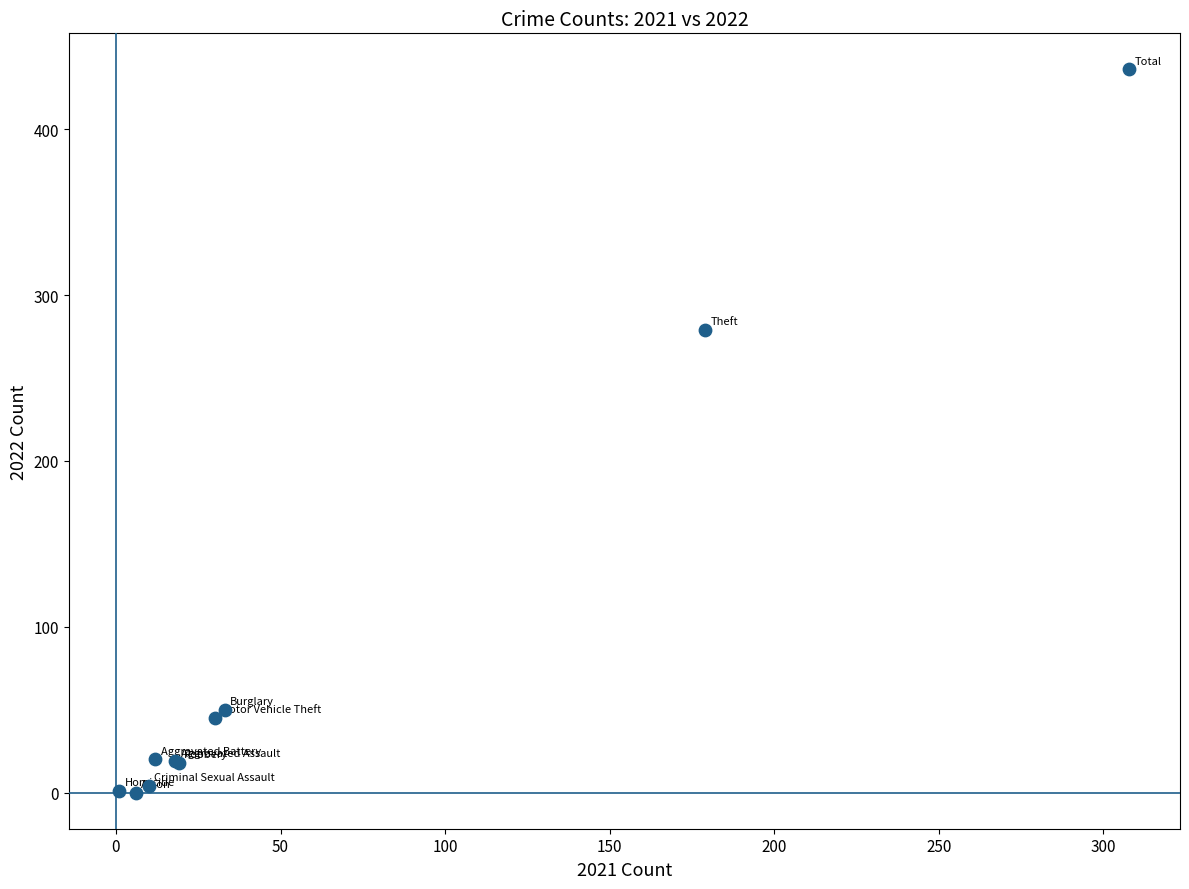

What Y value in the scatter plot is closest to 218?

279